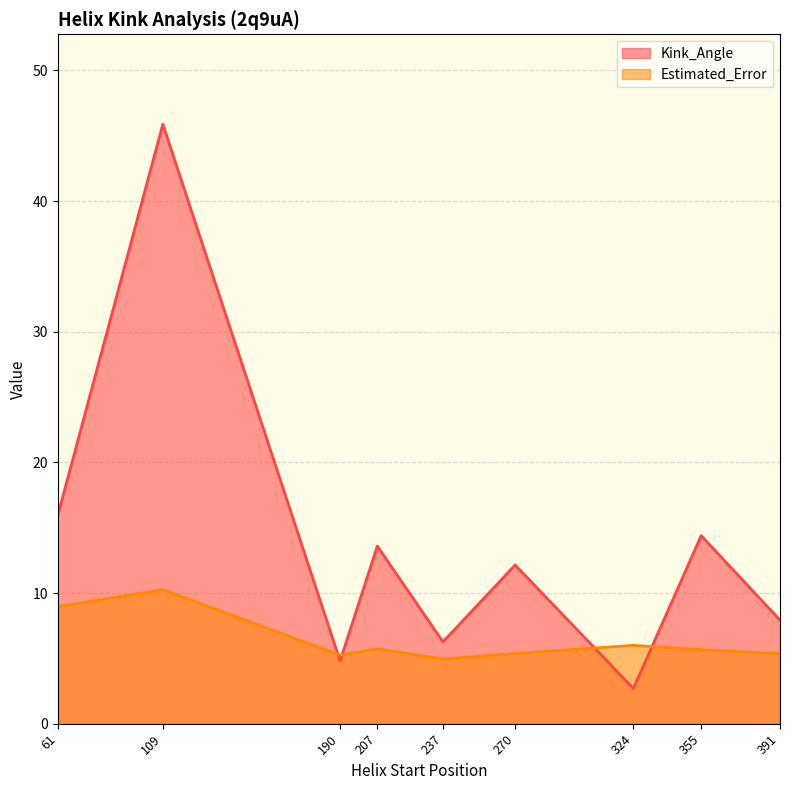

What is the sum of all Estimated_Error values?

57.5